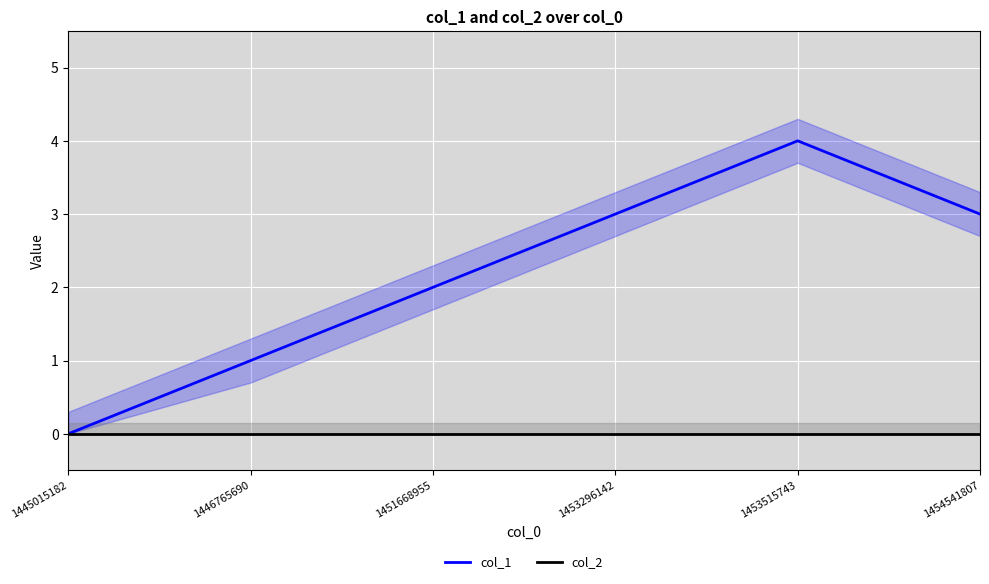

What is the difference between the col_1 values at 1445015182 and 1451668955?

2